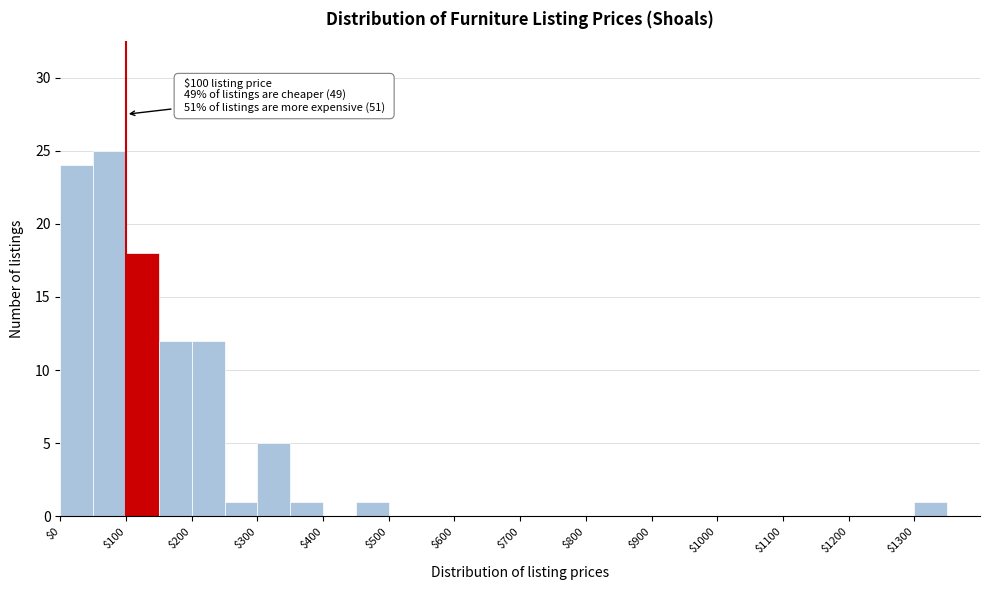

Which range on the x-axis has the tallest bar?

50 to 100